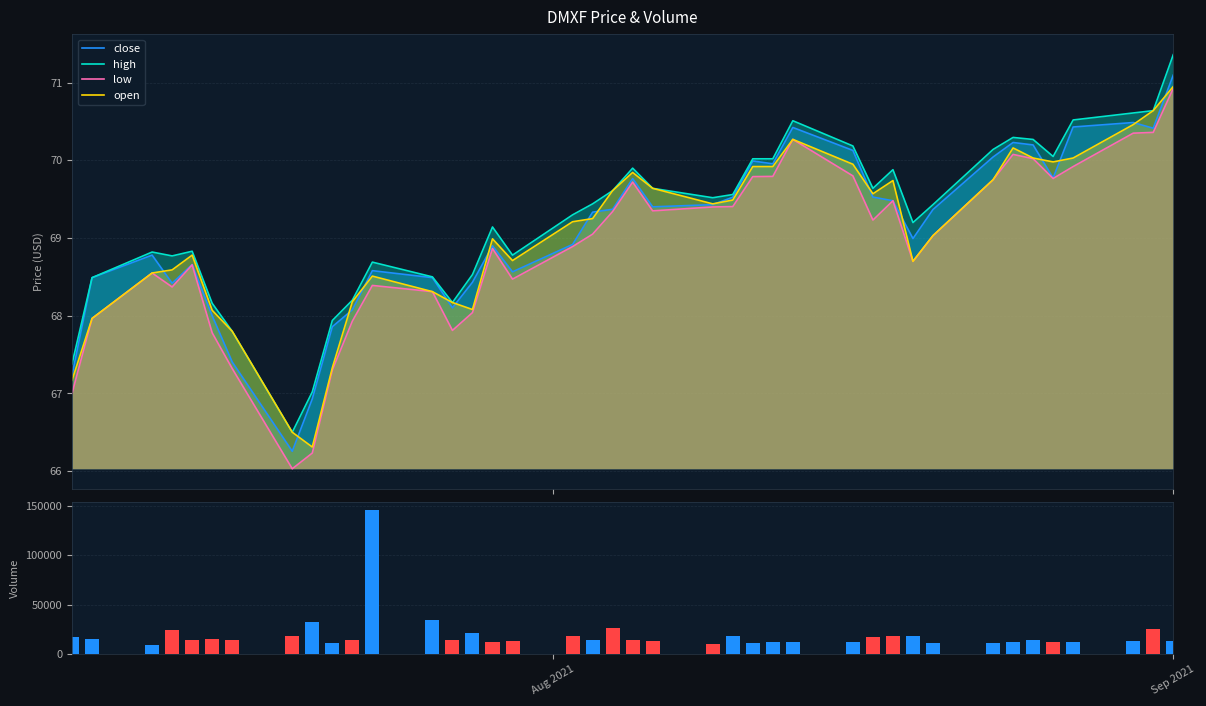

What is the maximum value for low?

70.9